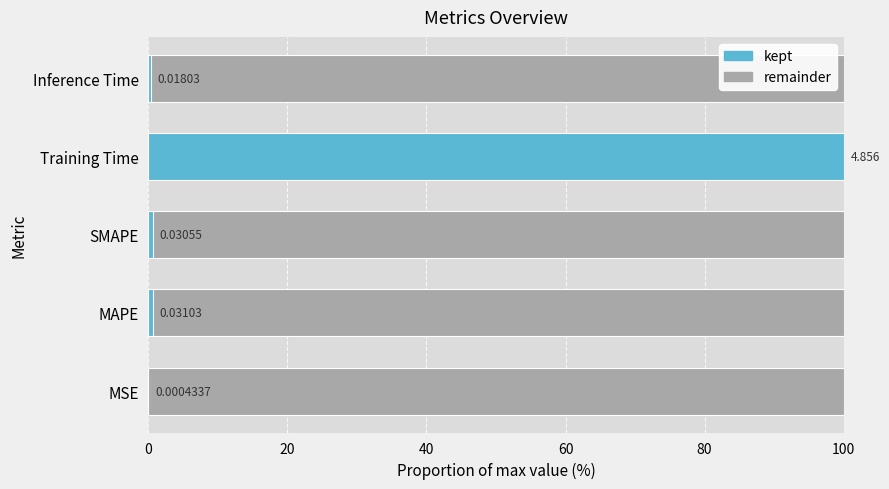

Which series has the largest total across all categories?

col_1